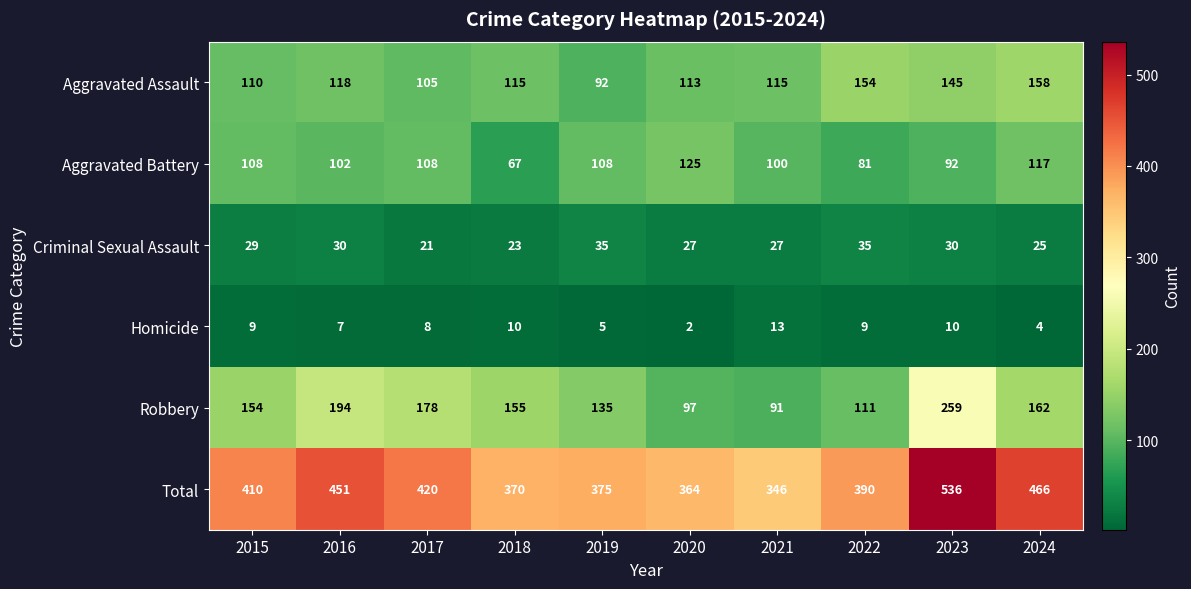

What is the smallest value displayed?

2